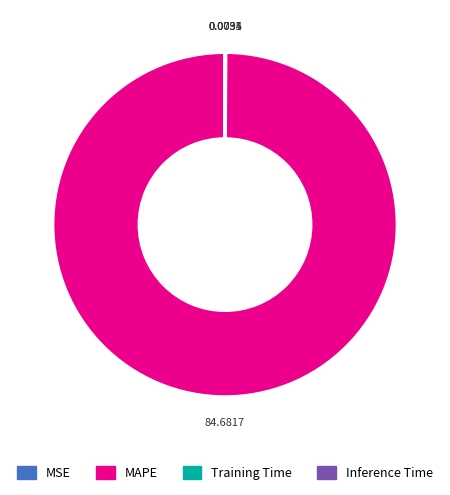

Does MAPE account for over 50% of the chart?

Yes